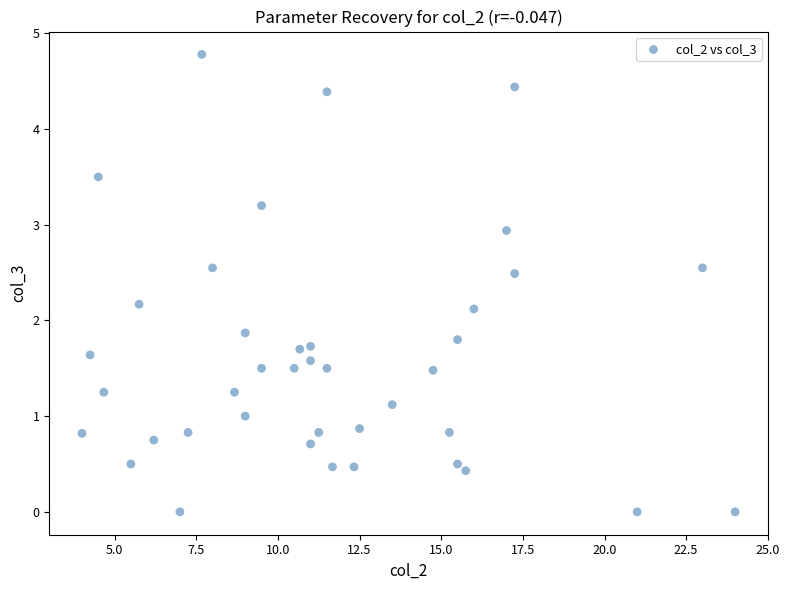

What is the range of Y values (max minus min)?

4.8